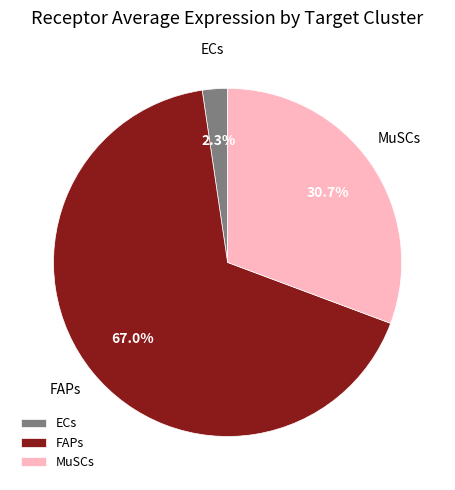

To the nearest percent, what is the difference between the MuSCs and ECs slice percentages?

28%